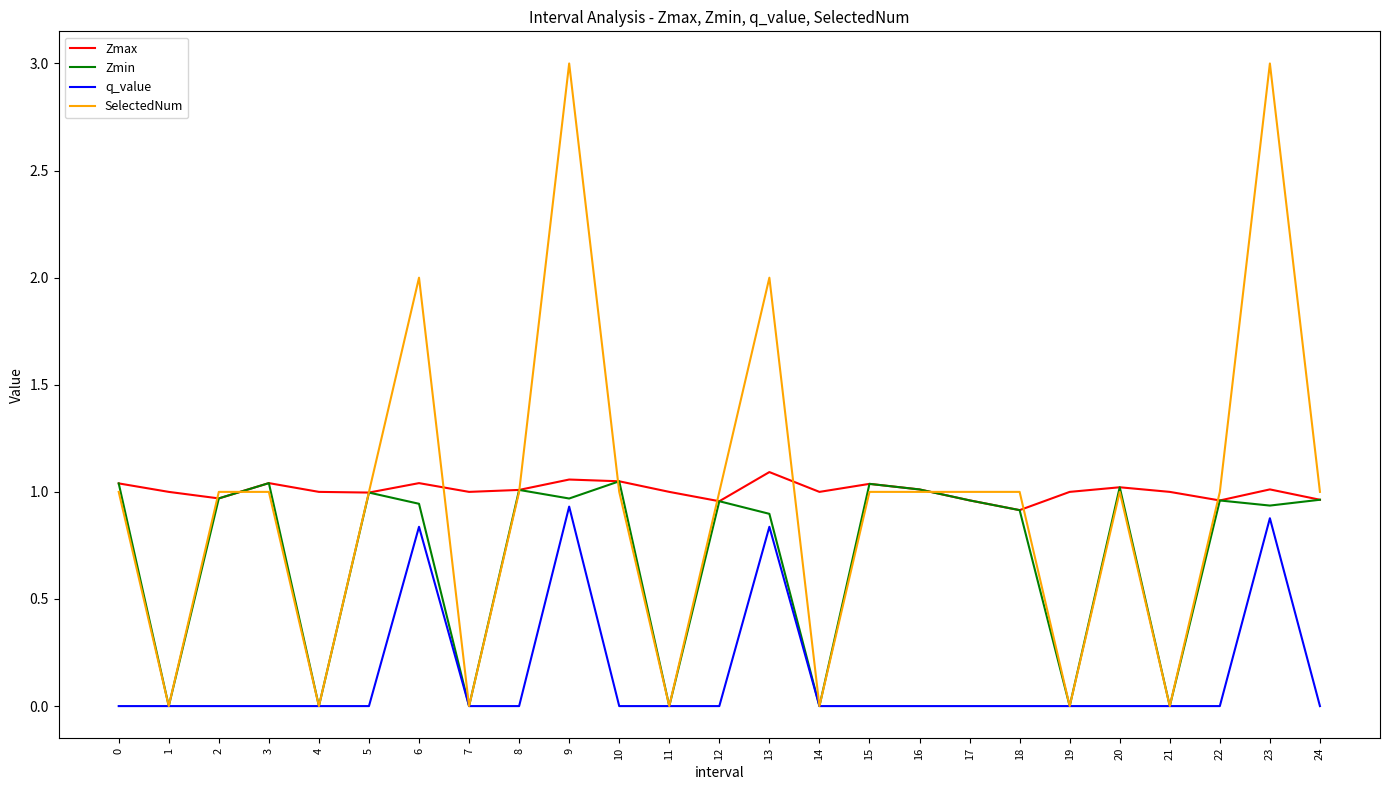

Is the value of Zmax at 21 greater than the value of Zmin at 21?

Yes